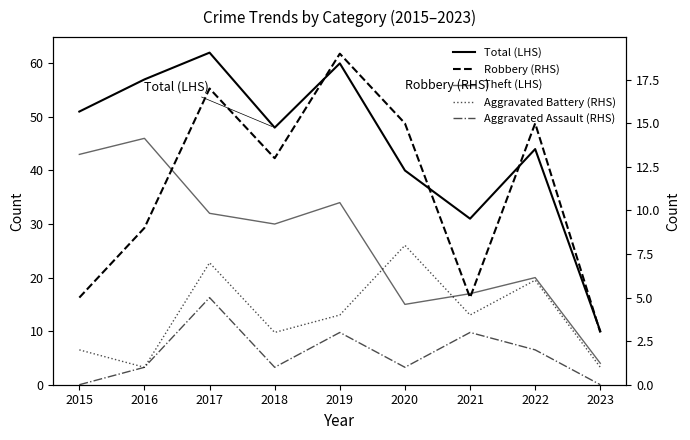

At which label does Aggravated Battery (RHS) reach its minimum?

2016